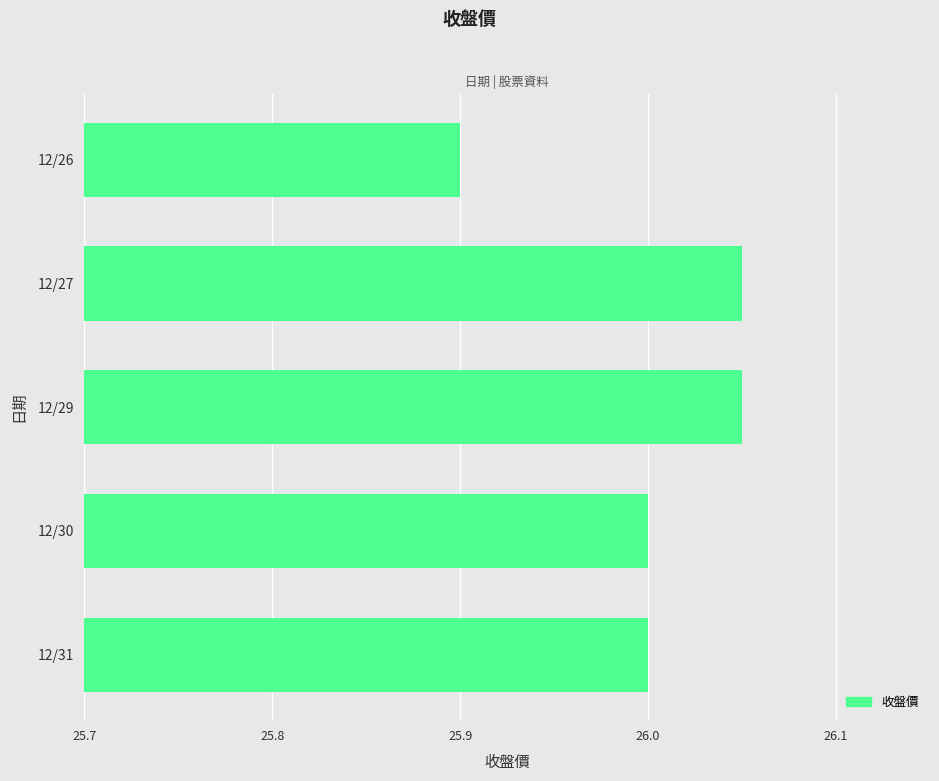

Does the chart contain any negative values?

No